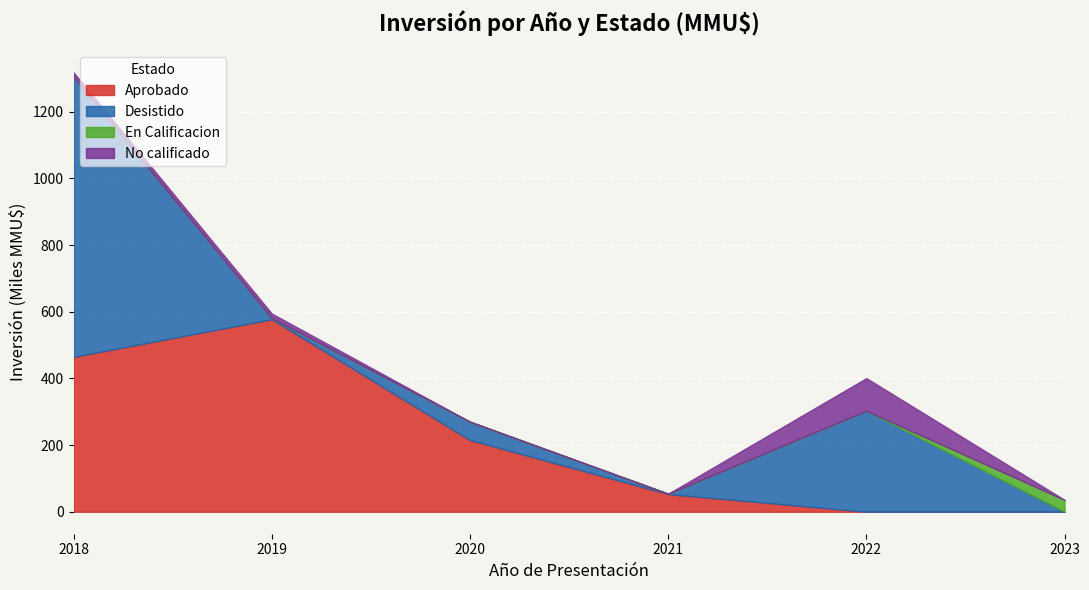

Where is Aprobado nearest to the value 288?

2020